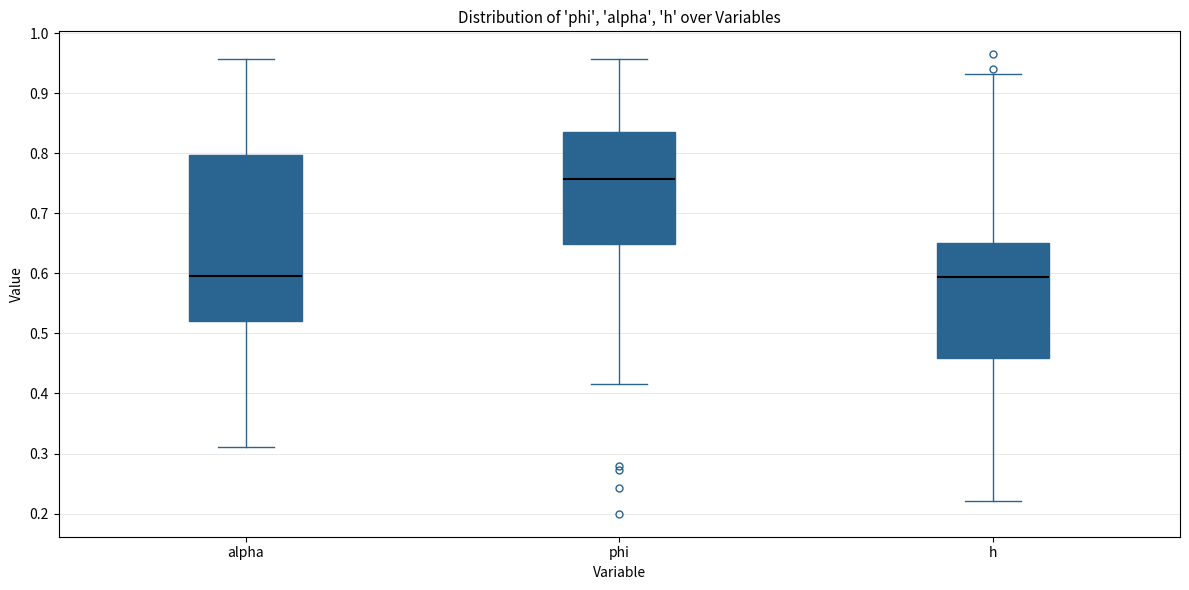

Reading left to right, transcribe this box plot: for each box, give where its median line is, the range the box spans, and where its two whiskers end, as read against the y-axis. The values are not printed on the chart, so give them approximately, as read against the axis.

alpha: median 0.60, box 0.52 to 0.80, whiskers 0.31 to 0.96
phi: median 0.76, box 0.65 to 0.84, whiskers 0.42 to 0.96
h: median 0.59, box 0.46 to 0.65, whiskers 0.22 to 0.93